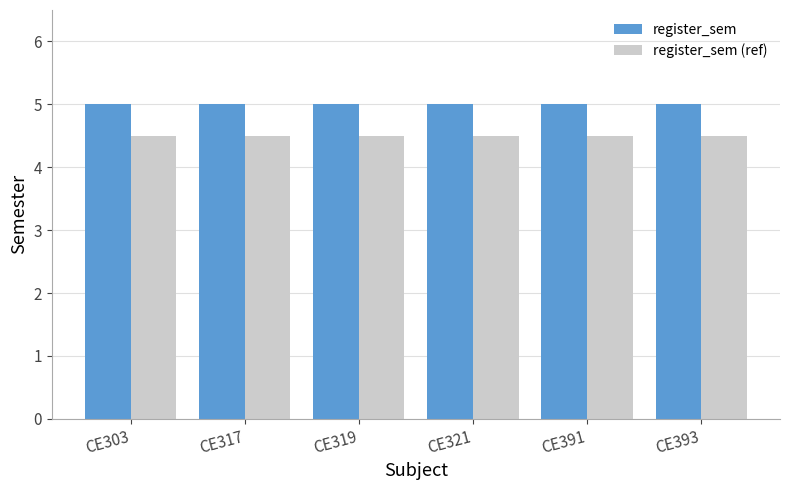

Rank the series by their maximum value, from highest to lowest.

register_sem, register_sem (ref)